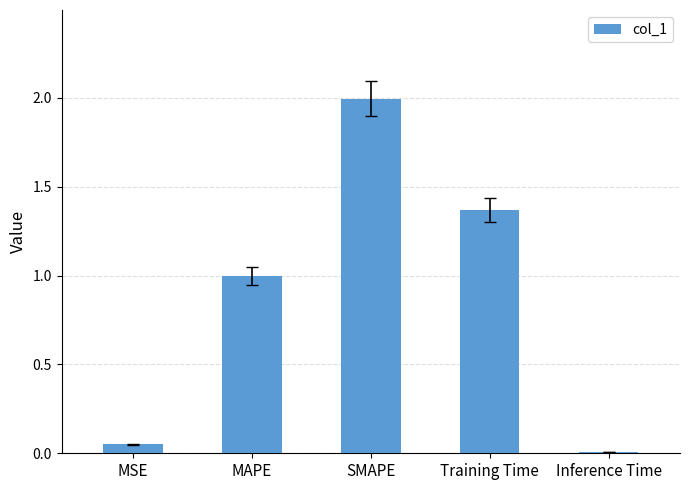

What value does the data have at SMAPE?

2.0